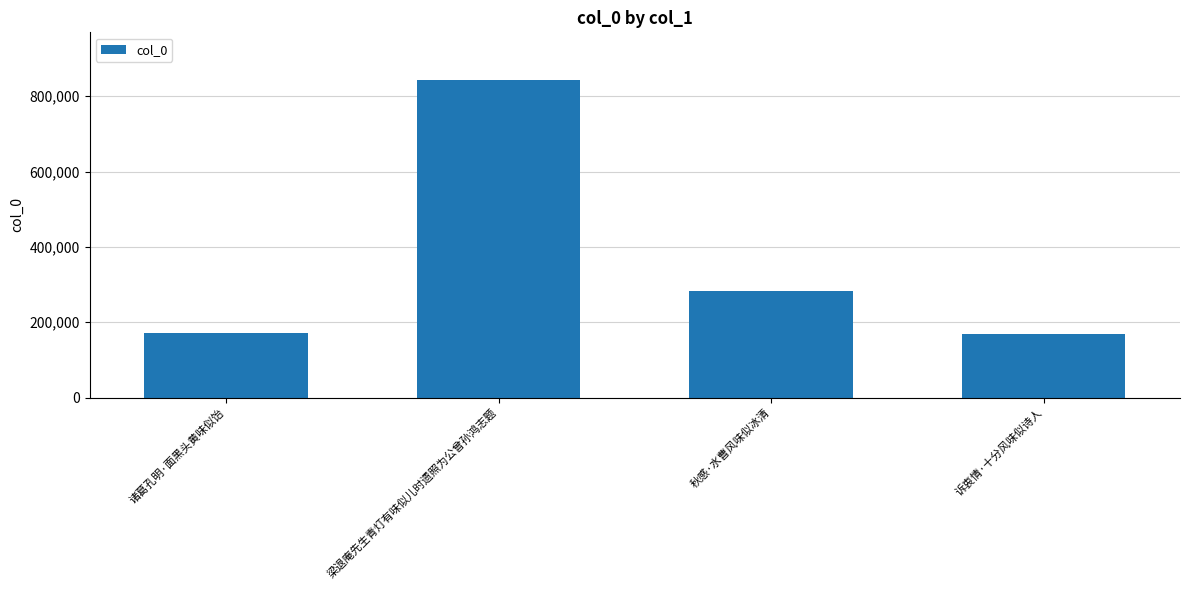

Are the bars horizontal?

No